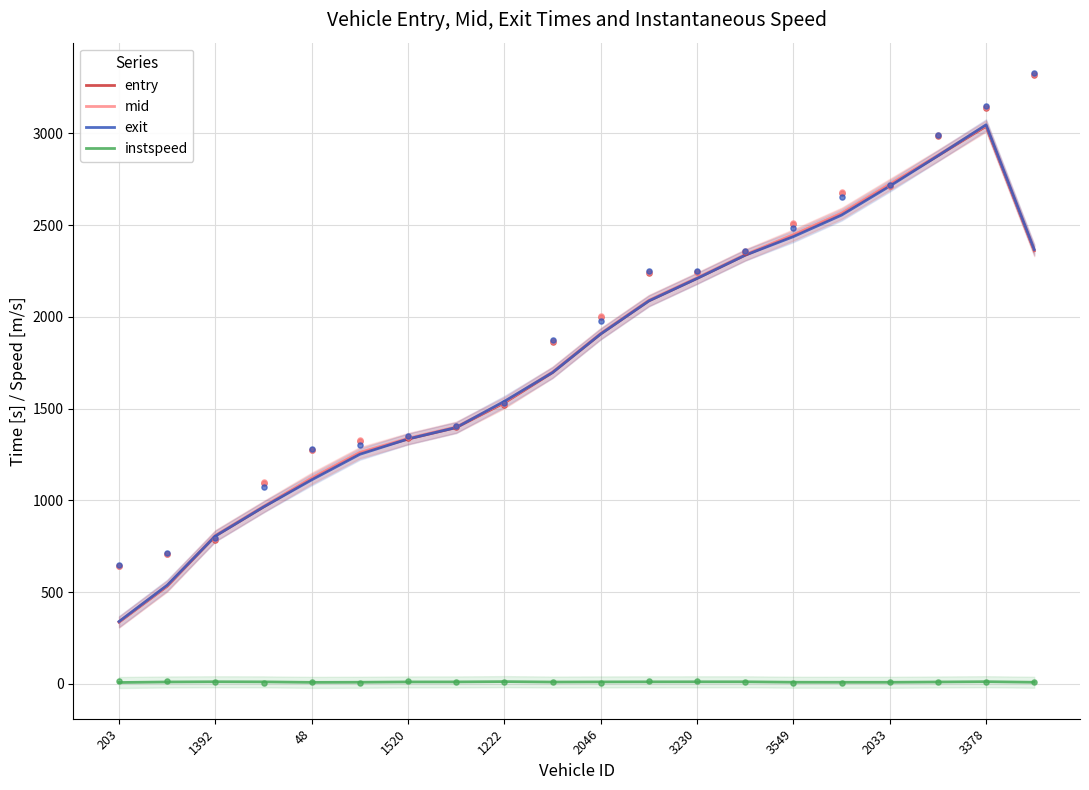

What are all the series names shown in the legend?

entry, mid, exit, instspeed